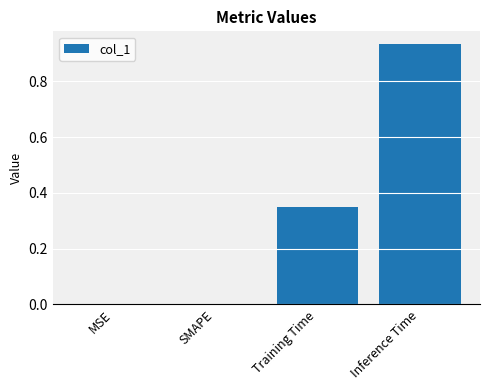

What is the sum of all values?

1.3